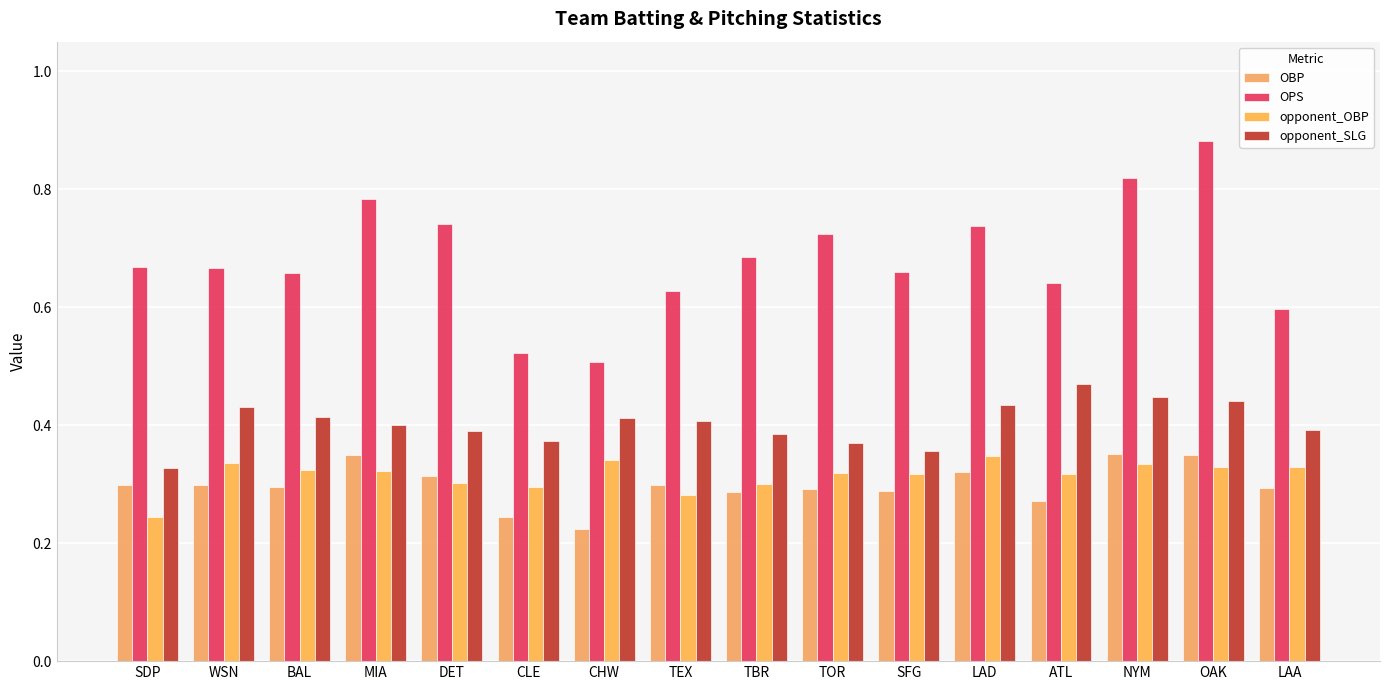

Rank the series at SDP from highest to lowest value.

OPS, opponent_SLG, OBP, opponent_OBP